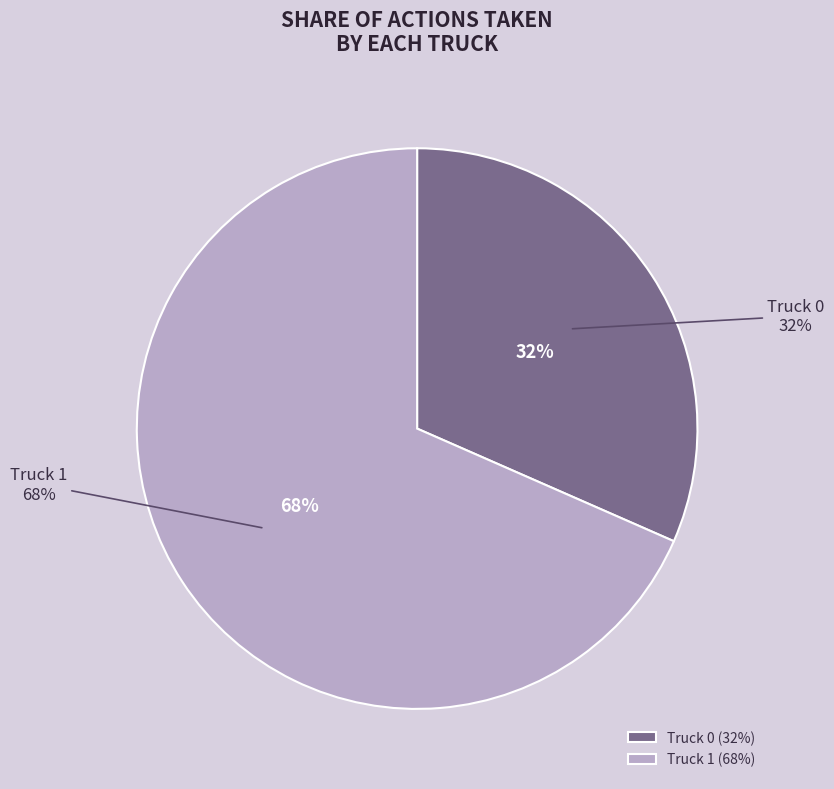

Rank the categories by value from lowest to highest.

Truck 0, Truck 1